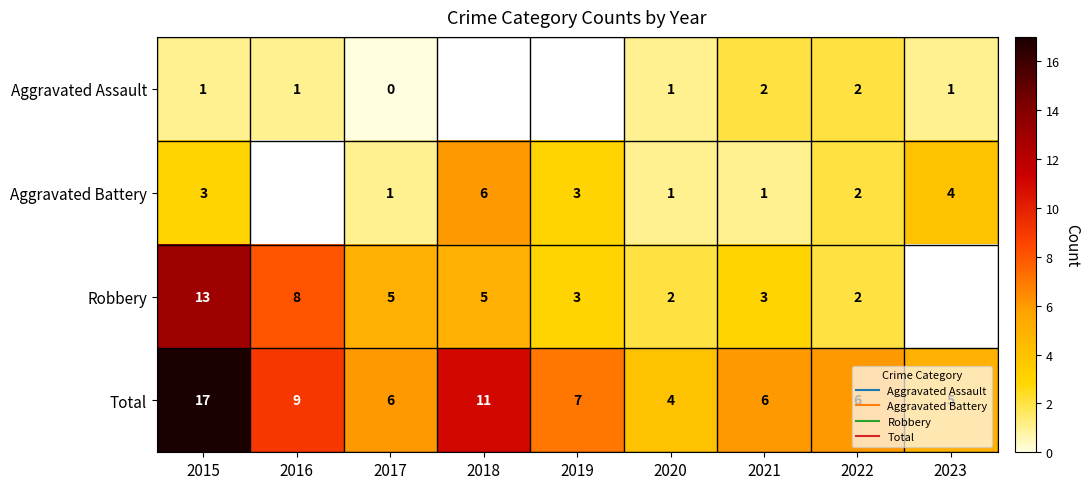

Between 2017 and 2019, which series saw the biggest shift?

Aggravated Battery